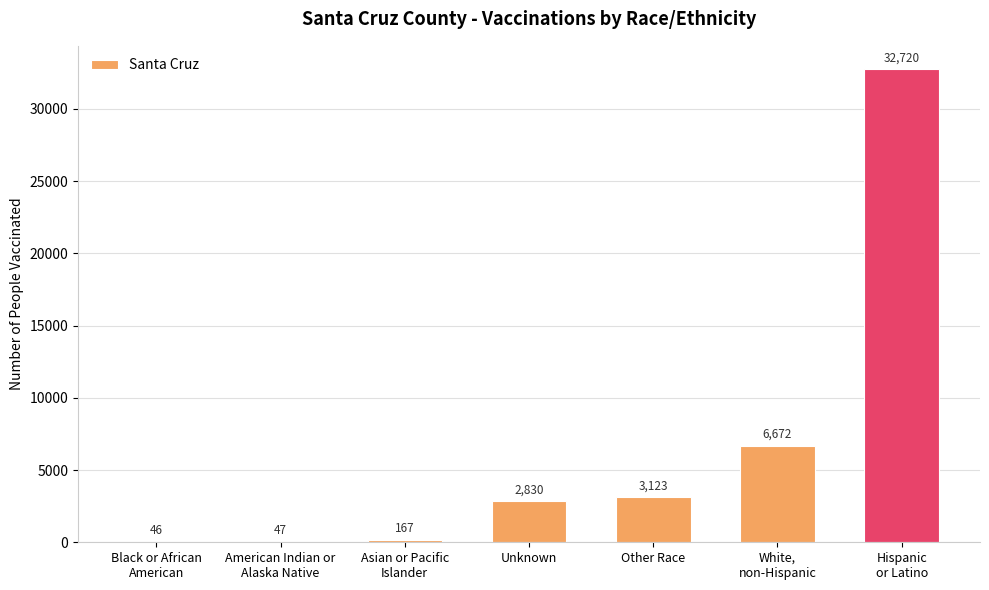

Which has a higher value, American Indian or
Alaska Native or Hispanic
or Latino?

Hispanic
or Latino